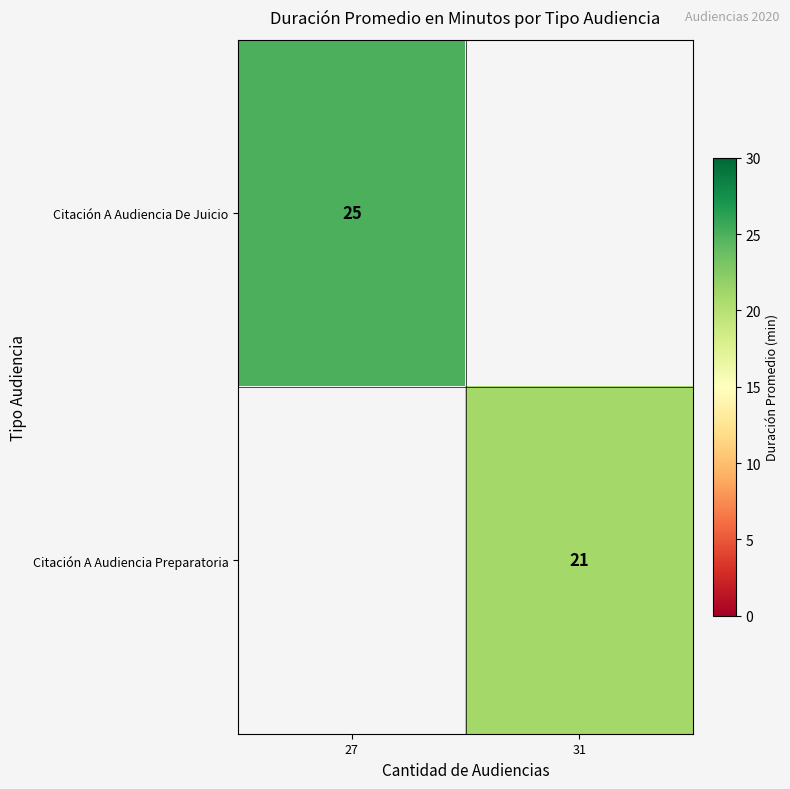

True or false: Citación A Audiencia Preparatoria has a value of 21 at 31.

True